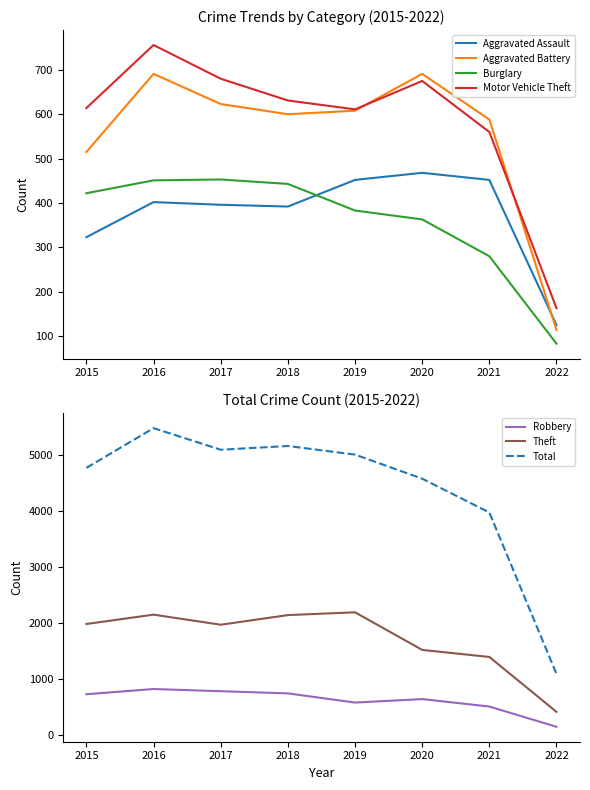

What is the spread (max minus min) of values at 2020?

1155